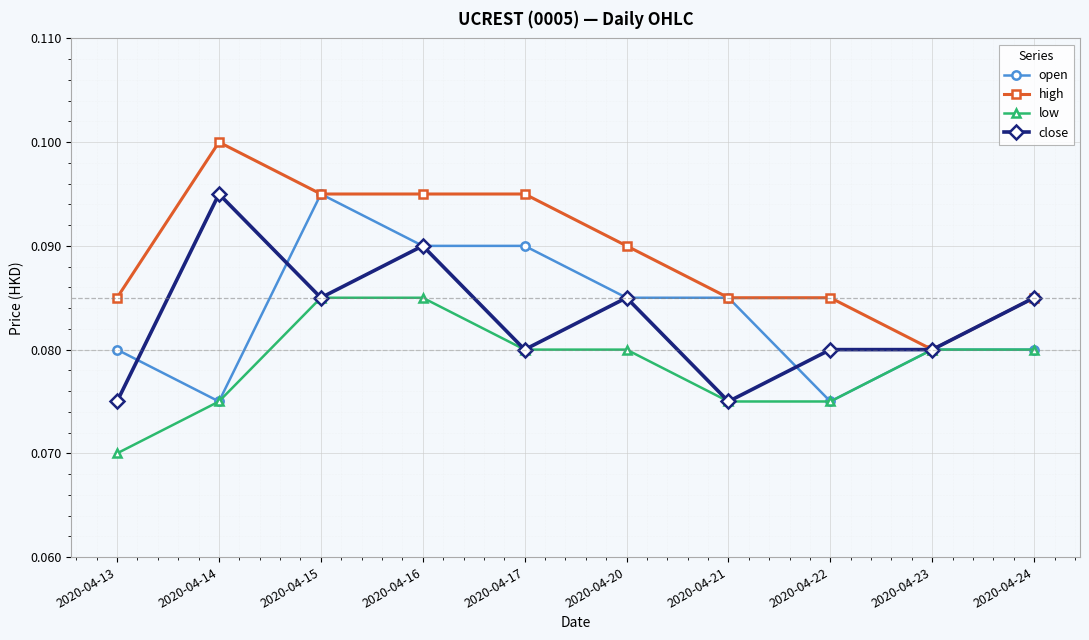

Where is the first local minimum for close?

2020-04-15